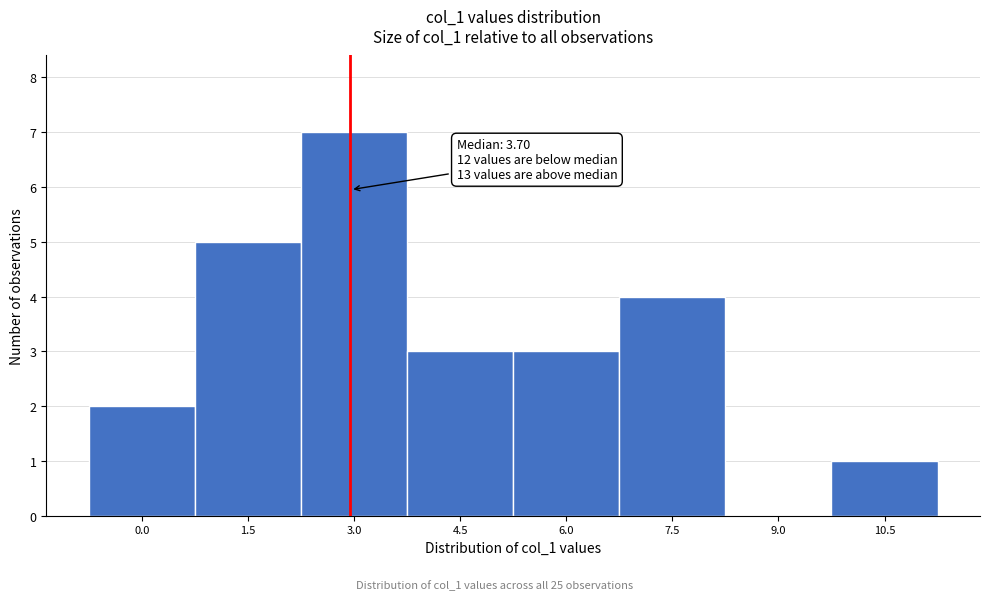

Reading left to right, extract all data points from this chart.

0.0=2	1.5=5	3.0=7	4.5=3	6.0=3	7.5=4	9.0=0	10.5=1